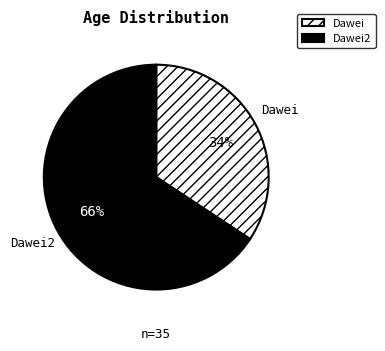

Is there any slice that represents more than half of the pie?

Yes